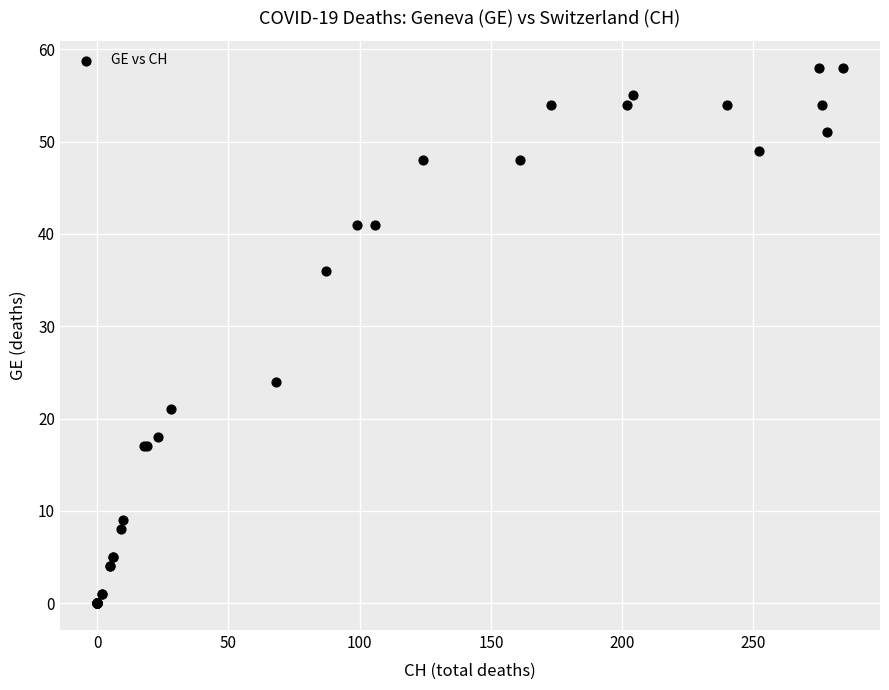

What Y value in the scatter plot is closest to 29?

24